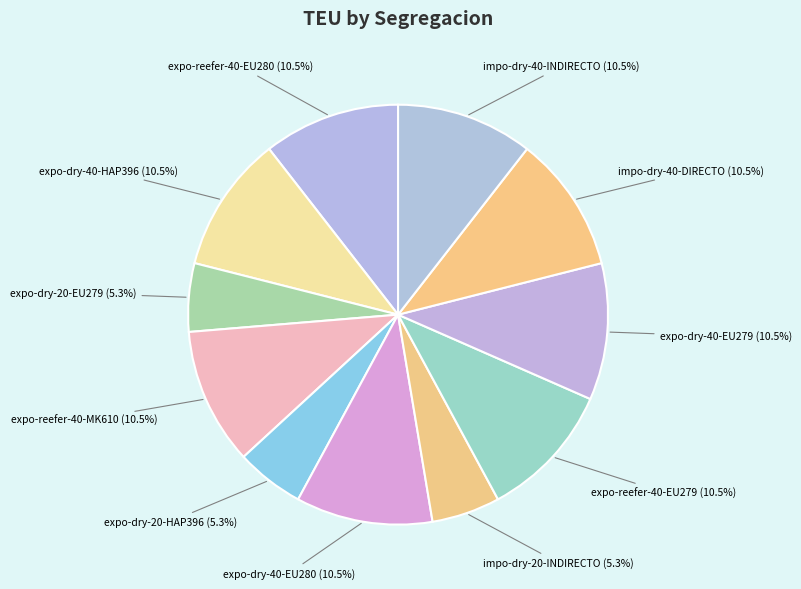

How many slices are in this pie chart?

11